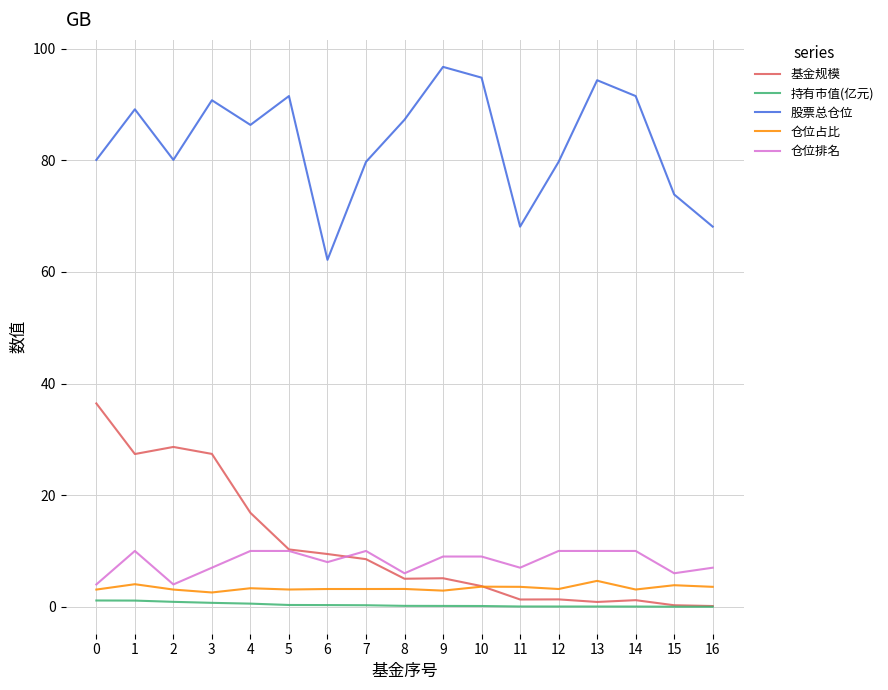

What is the highest value of the 基金规模 series?

36.4